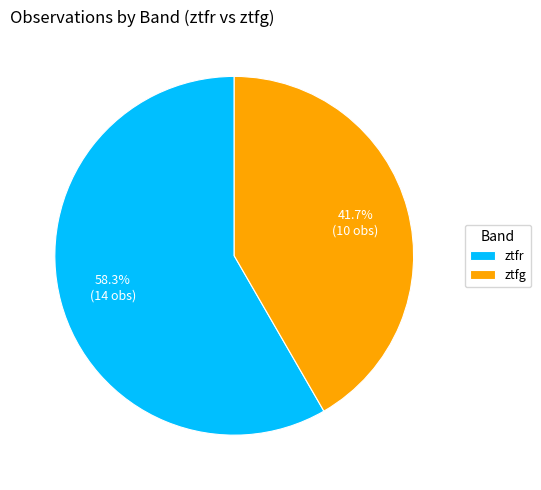

Which slice is the largest?

ztfr